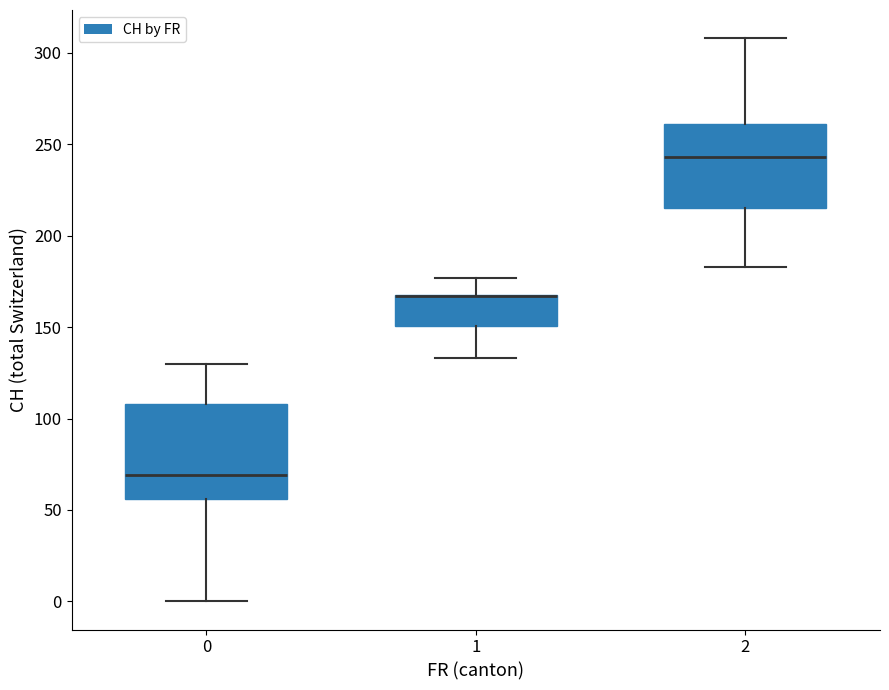

Reading left to right, read every box against the y-axis: the position of its median line, the range the box covers, and the ends of its whiskers. The values are not printed on the chart, so give them approximately, as read against the axis.

0: median 70, box 55 to 110, whiskers 0 to 130
1: median 165 (drawn on the box's upper edge), box 150 to 170, whiskers 135 to 175
2: median 245, box 215 to 260, whiskers 185 to 310